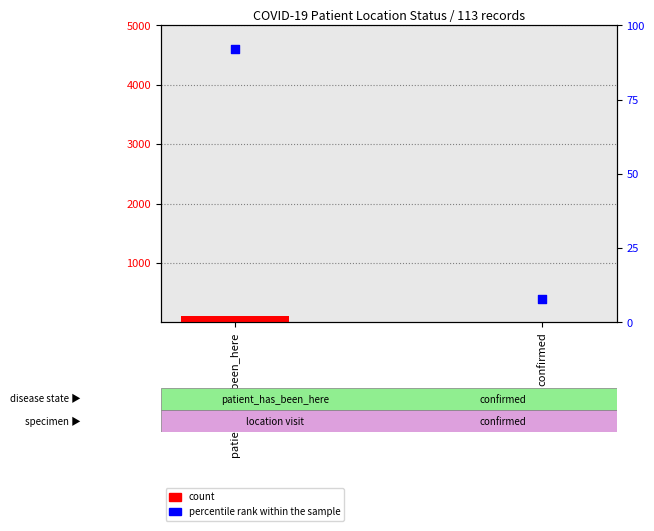

Which series contains the highest Y value?

count